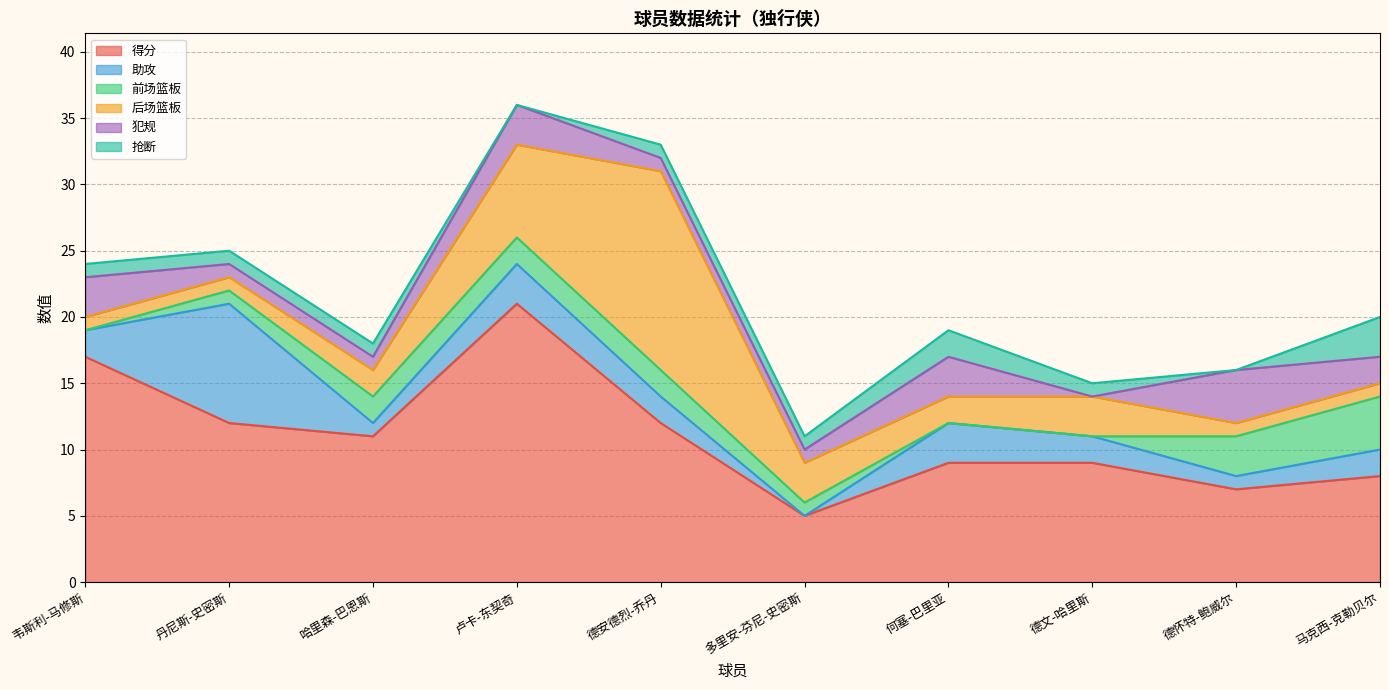

How many interior local peaks does the 后场篮板 series have?

2